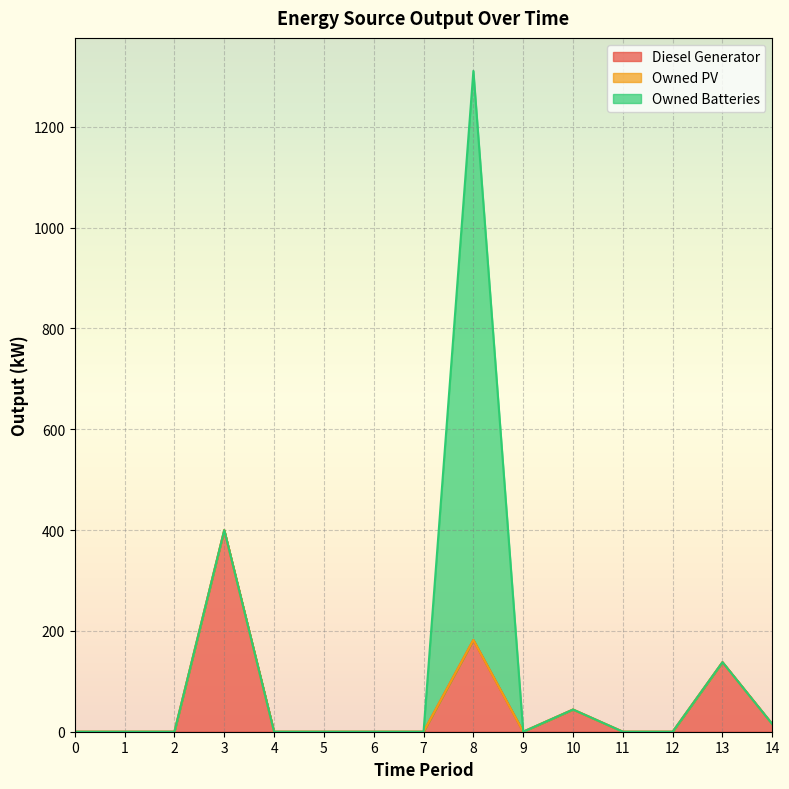

True or false: Diesel Generator and Owned Batteries cross at least once.

False